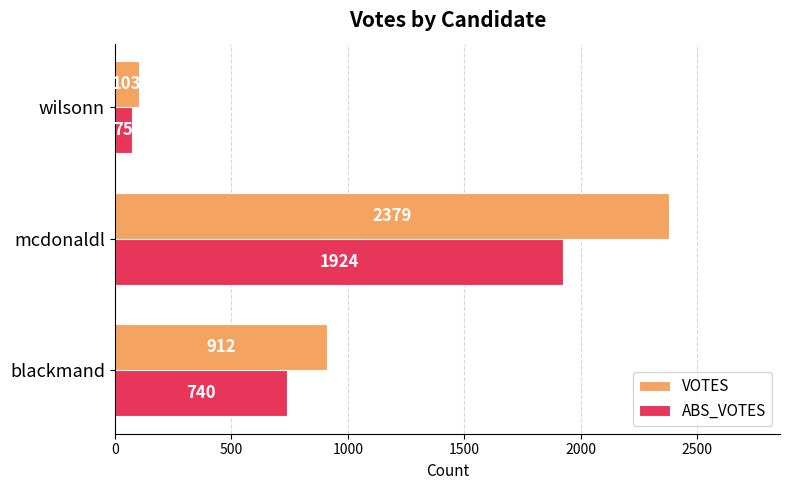

The value of ABS_VOTES at mcdonaldl is 2726. True or false?

False